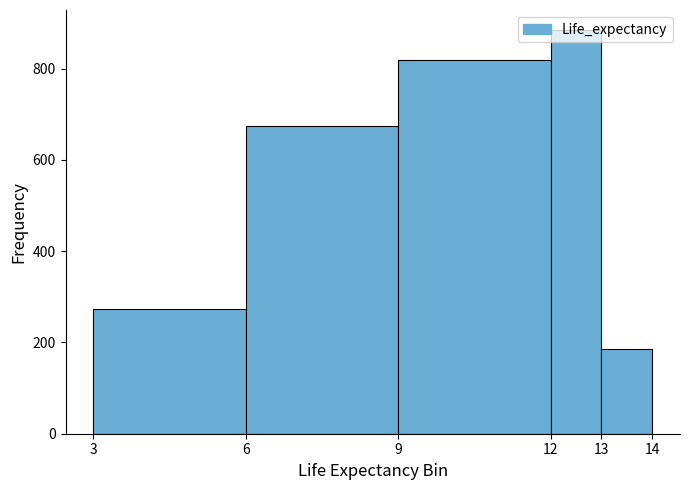

Reading left to right, transcribe this chart: for each bar, give the range it covers on the x-axis and its height. The values are not printed on the chart, so give them approximately, as read against the axis.

3 to 6: 280
6 to 9: 680
9 to 12: 820
12 to 13: 880
13 to 14: 180